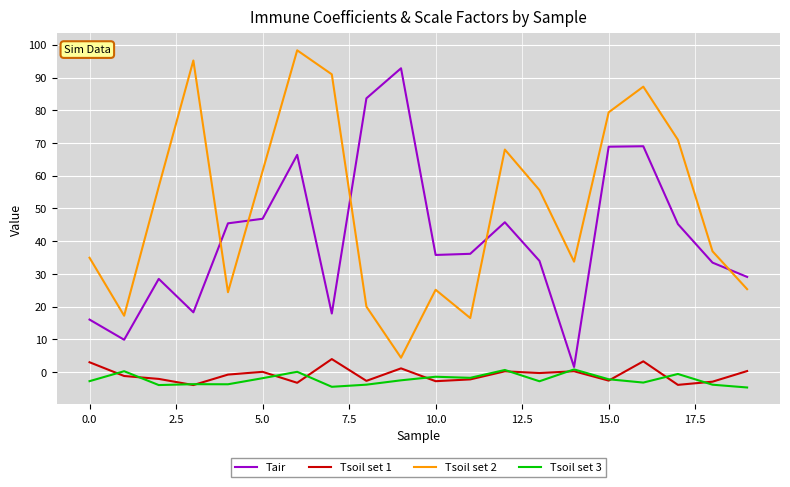

What is the maximum value shown in the chart?

98.3